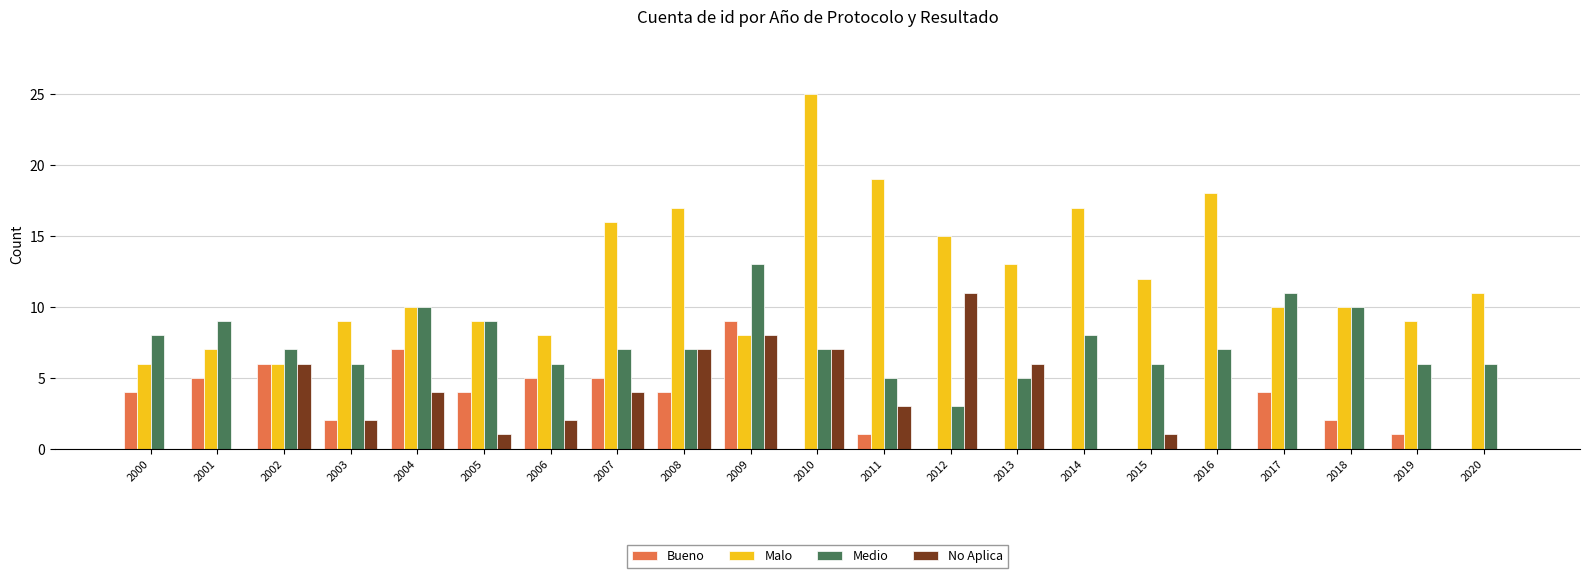

The value of Medio at 2010 is 2. True or false?

False